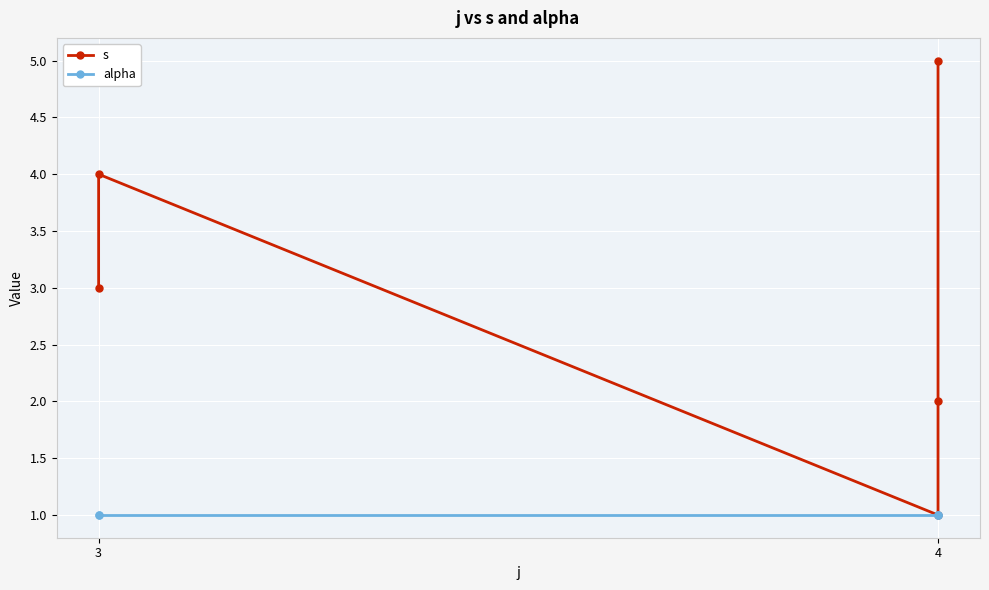

True or false: s has a value of 3 at 3.

True